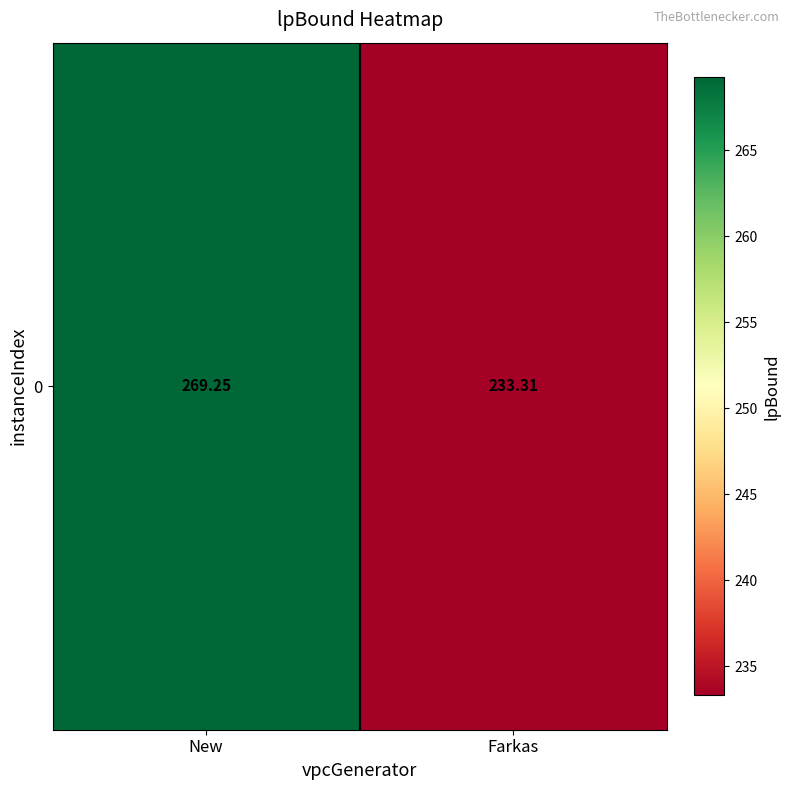

True or false: the data shows 269.3 at New.

True